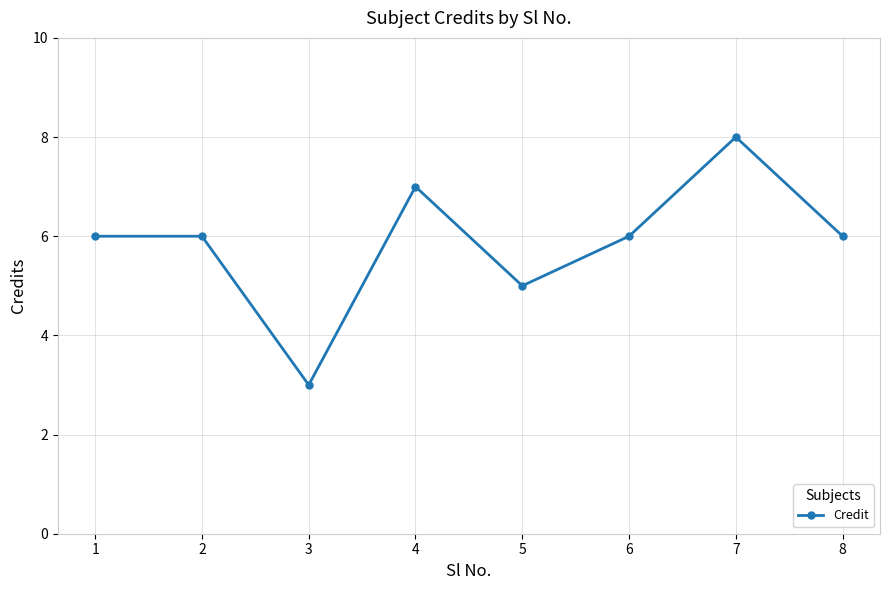

Count the number of categories in the chart.

8